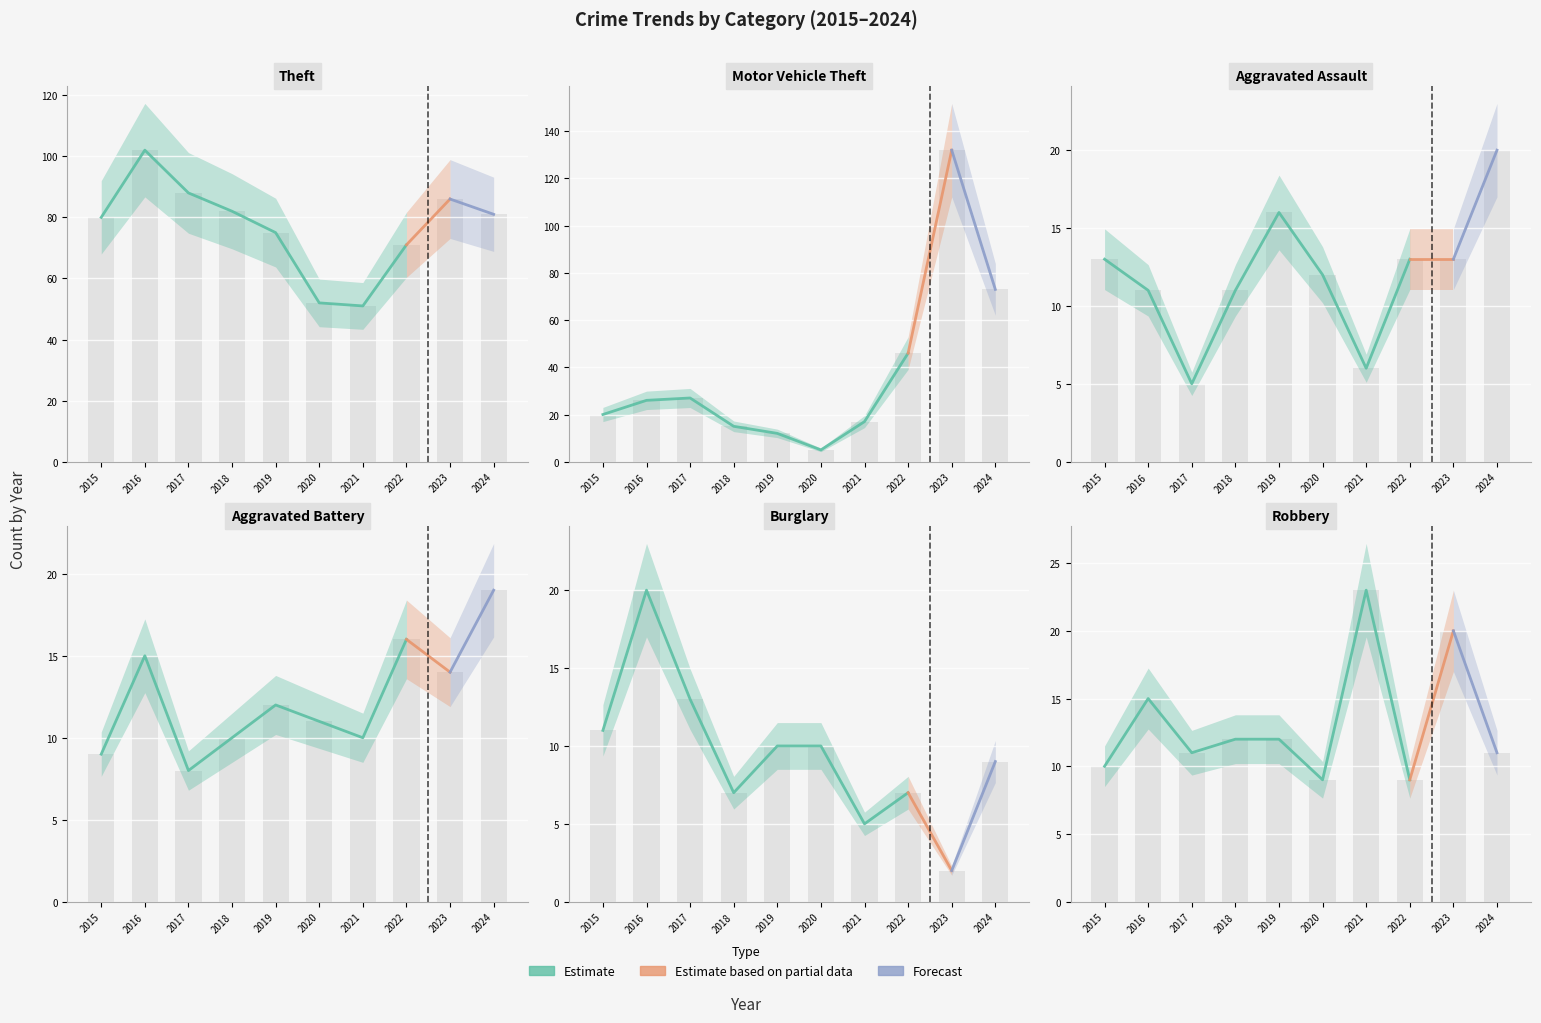

At which category is the sum across all series the highest?

2023